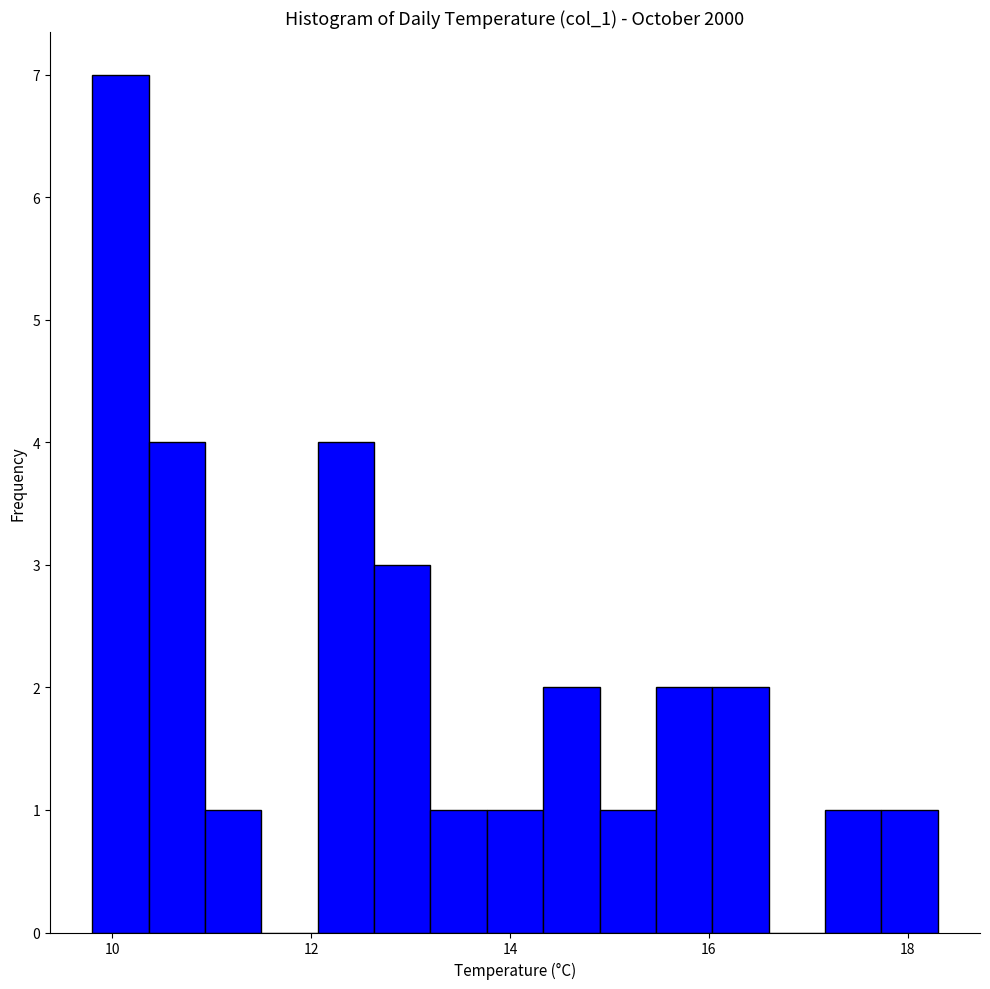

Around what value on the x-axis is the tallest bar? Give the approximate position of its centre, as read against the axis.

10.0